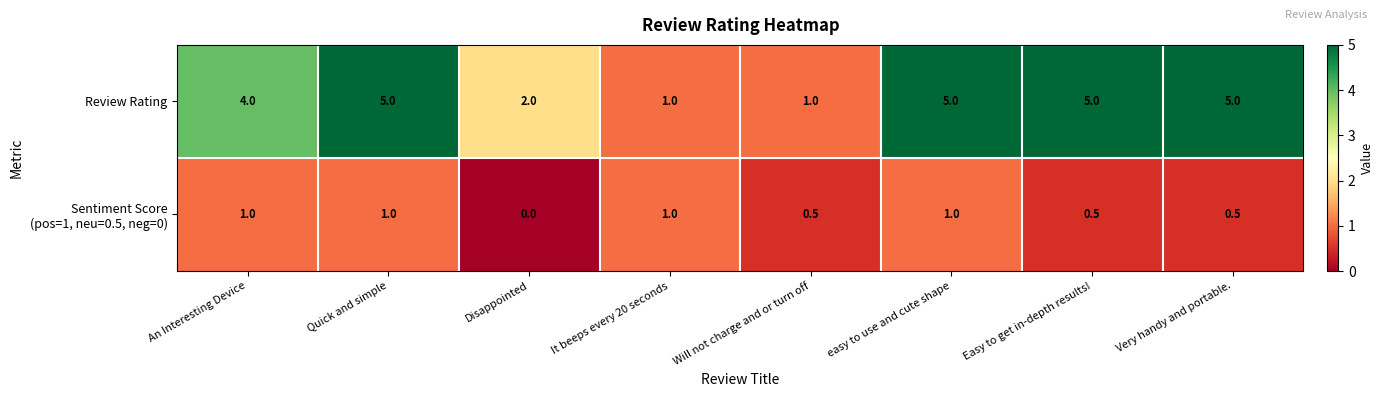

Count the number of categories in the chart.

8